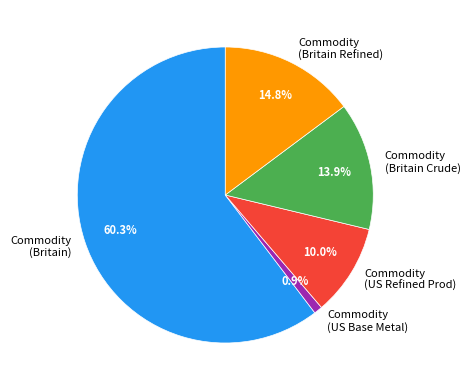

What is the ratio of the value at Commodity (Britain) to the value at Commodity (Britain Crude)?

4.3